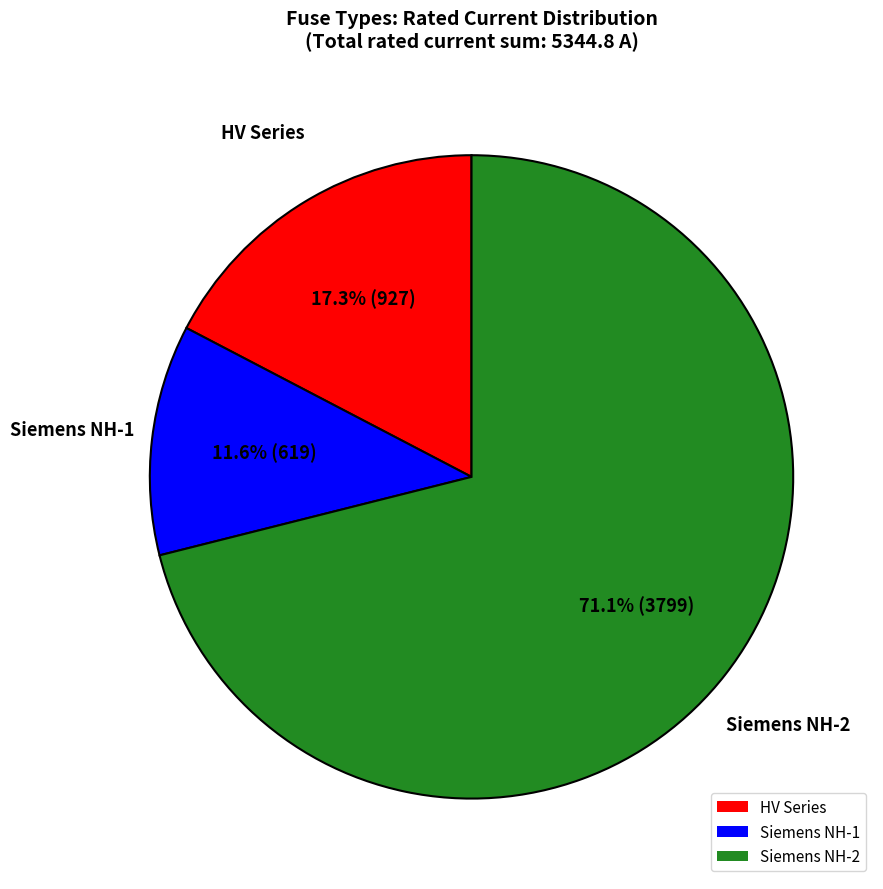

Is HV Series the majority of the pie?

No